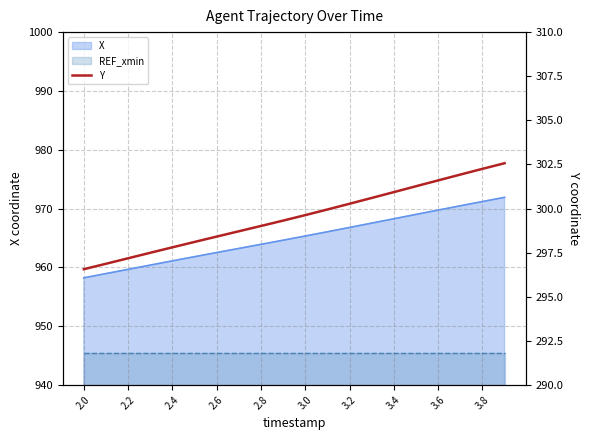

Reading left to right, what are all the values shown in this chart?

296.6	296.9	297.2	297.5	297.8	298.1	298.4	298.7	299.0	299.3	299.6	299.9	300.3	300.6	300.9	301.3	301.6	301.9	302.2	302.6